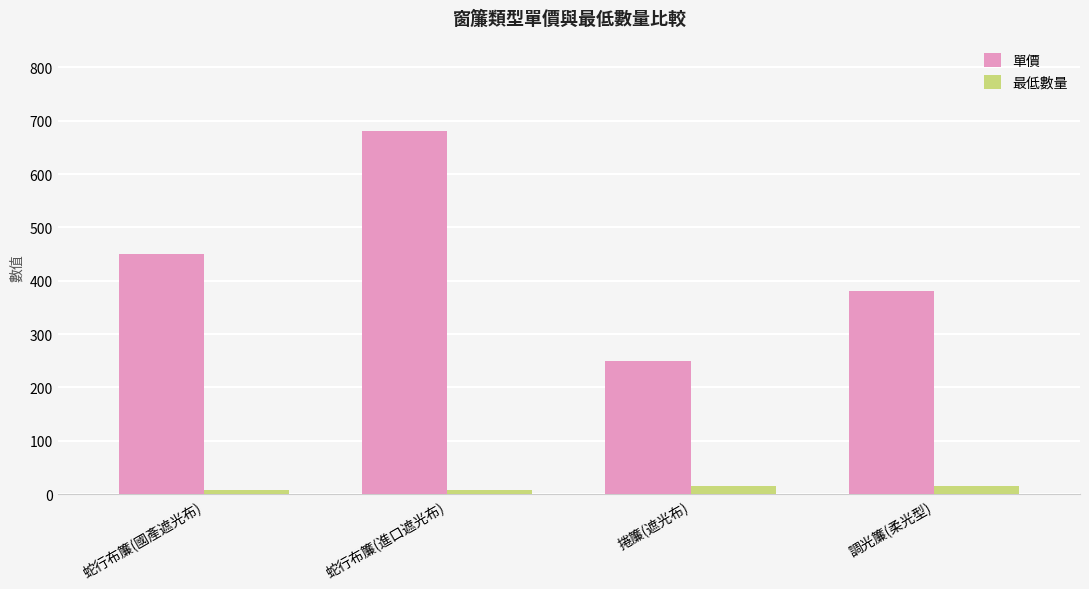

How many series are shown in this chart?

2